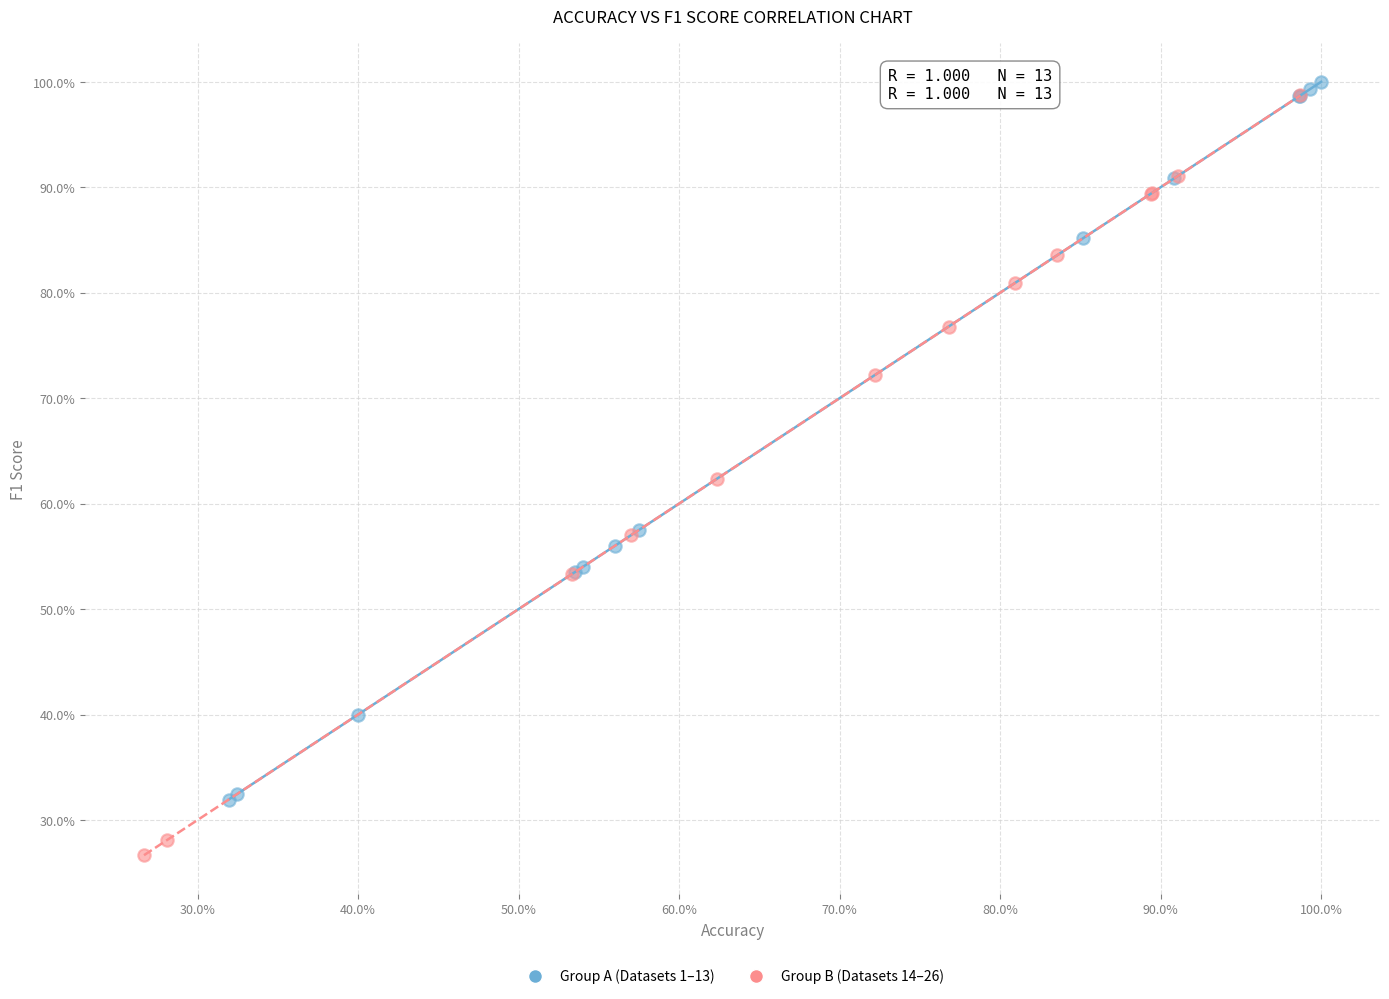

What are all the series names shown in the legend?

Group A (Datasets 1–13), Group B (Datasets 14–26)